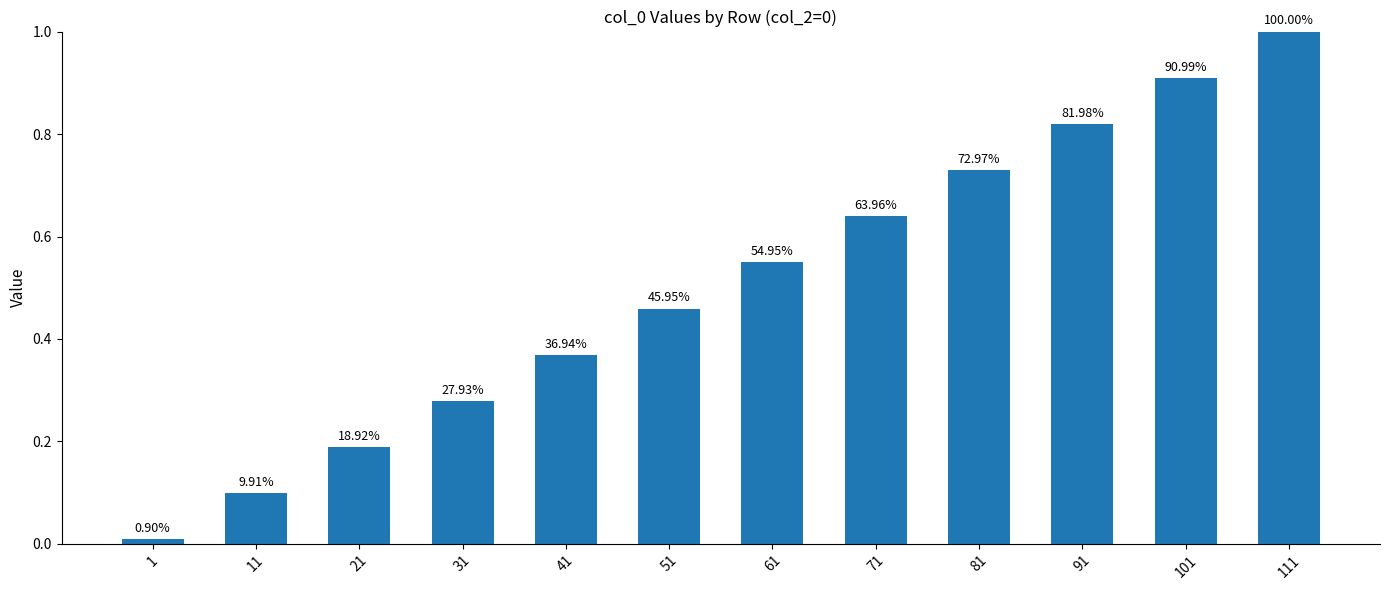

True or false: the data shows 0.0 at 1.

True